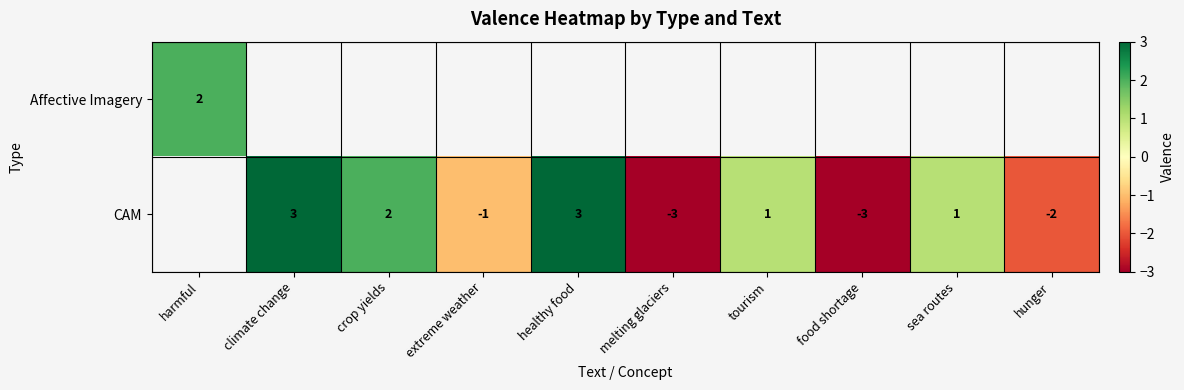

Which label corresponds to the smallest value in the chart?

melting glaciers